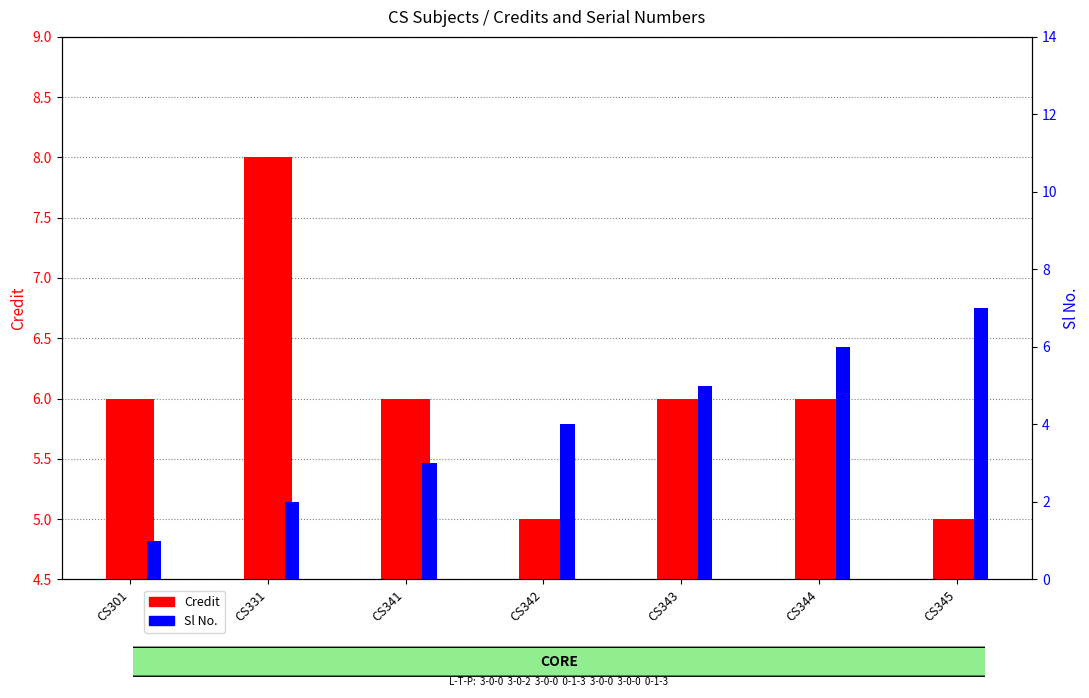

How many bars are there in total?

14